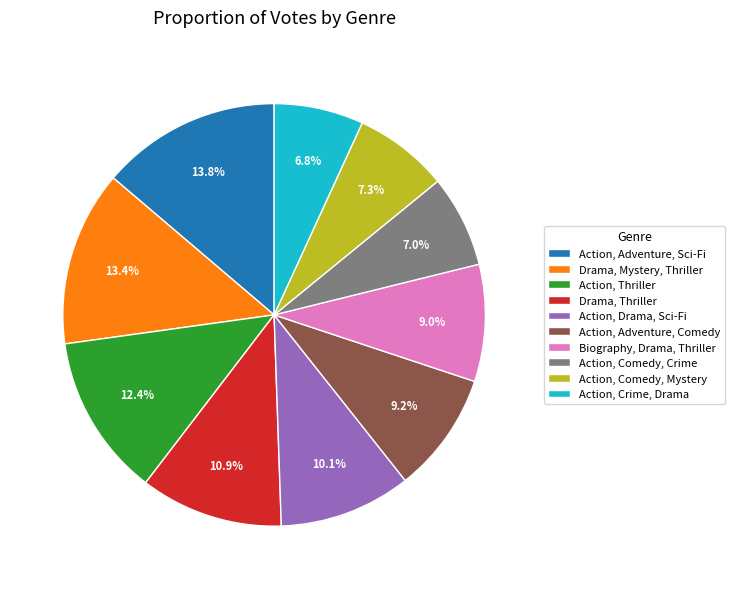

Count the number of slices in the pie.

10